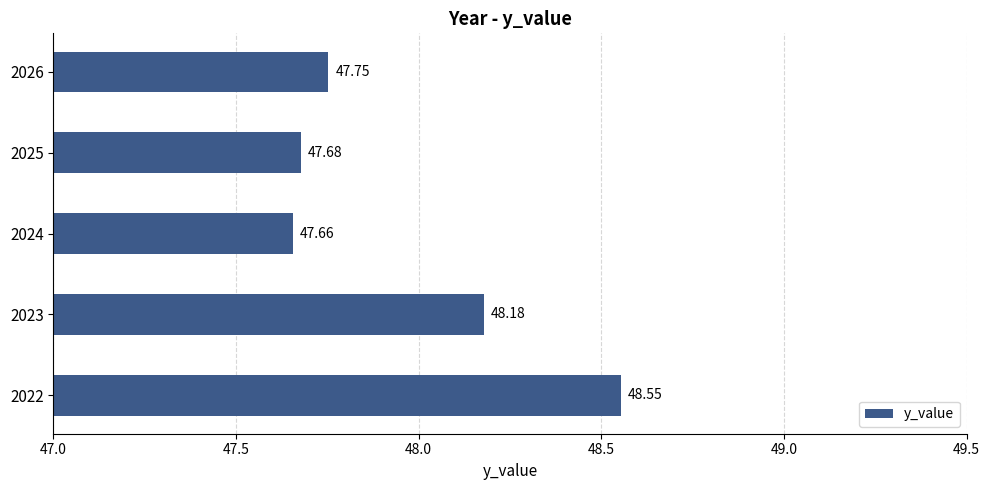

Which label corresponds to the smallest value in the chart?

2024